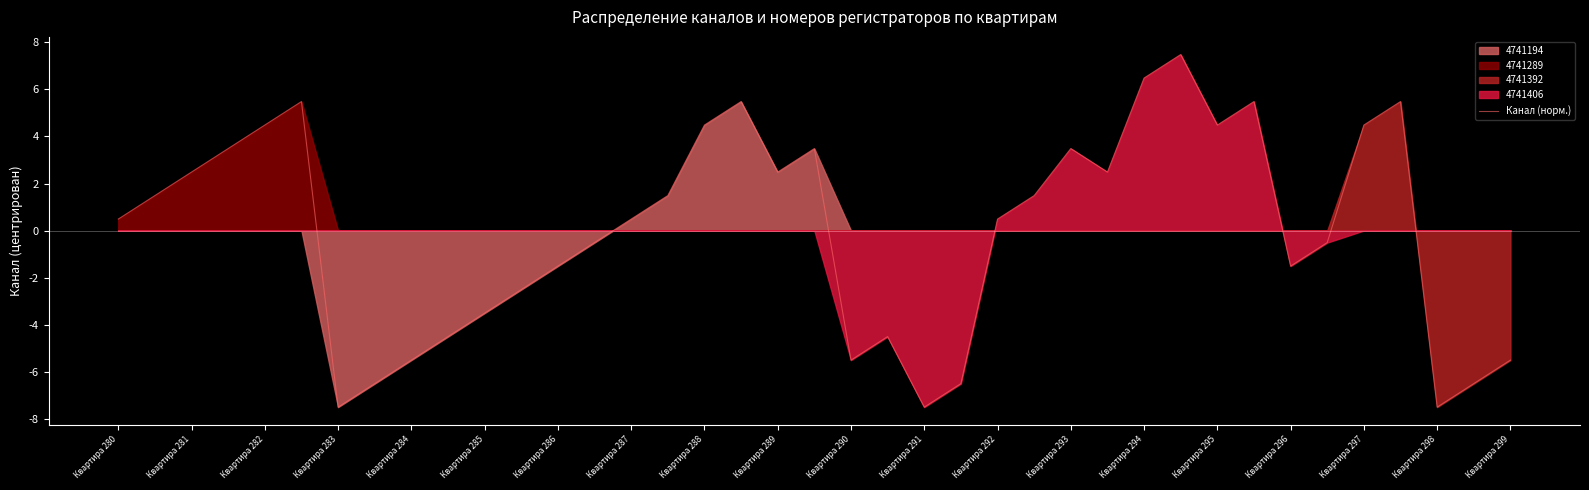

What is the maximum value shown in the chart?

7.5